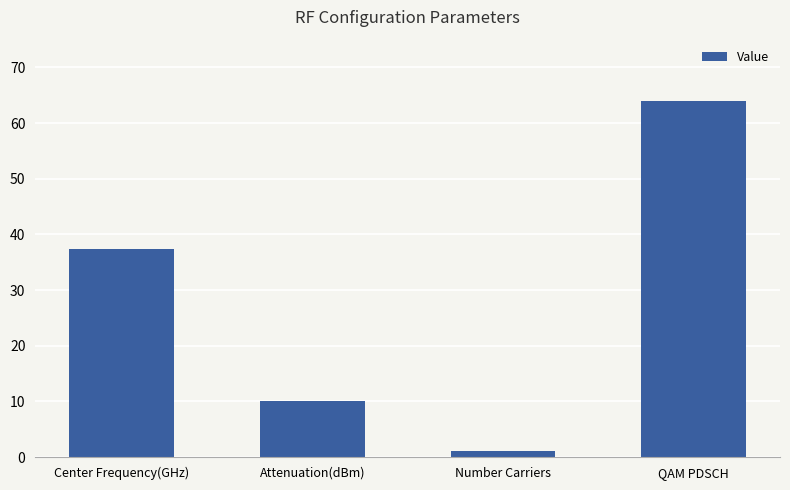

What is the sum of all values?

112.4